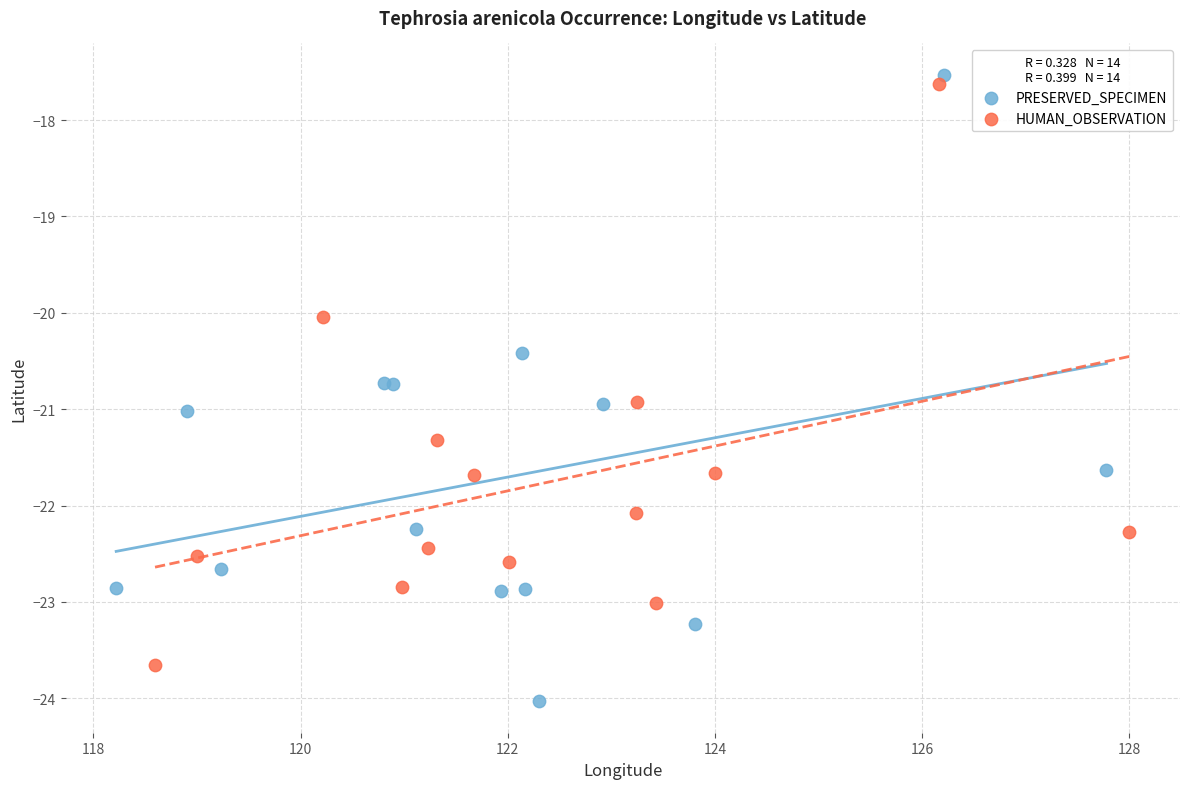

Which series has the widest spread of Y values?

PRESERVED_SPECIMEN